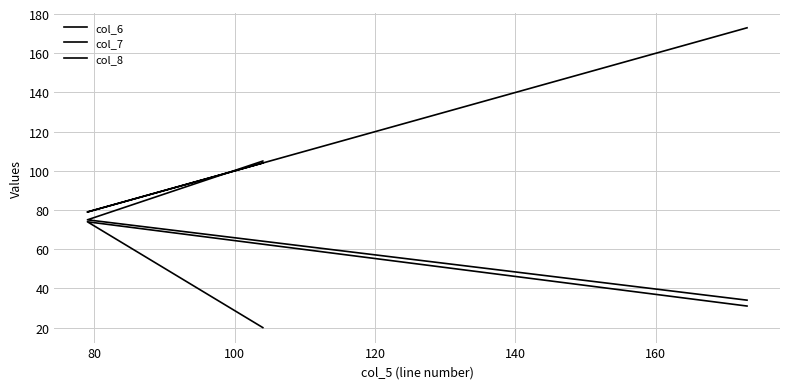

What is the value of the col_7 point at the 3rd from the left?

173